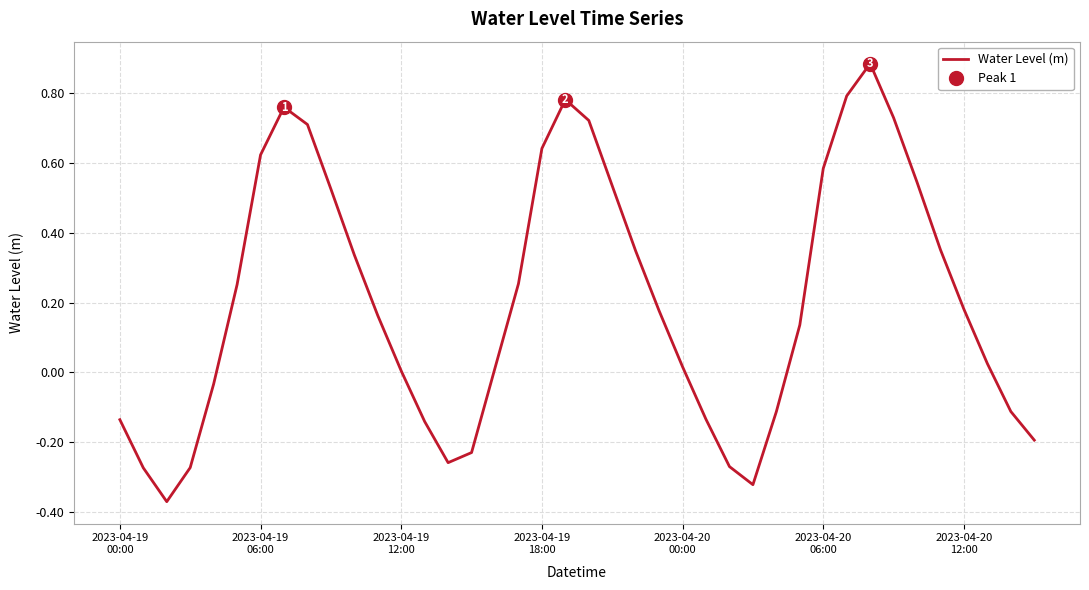

True or false: the data shows 0.4 at 2023-04-19 06:00.

False